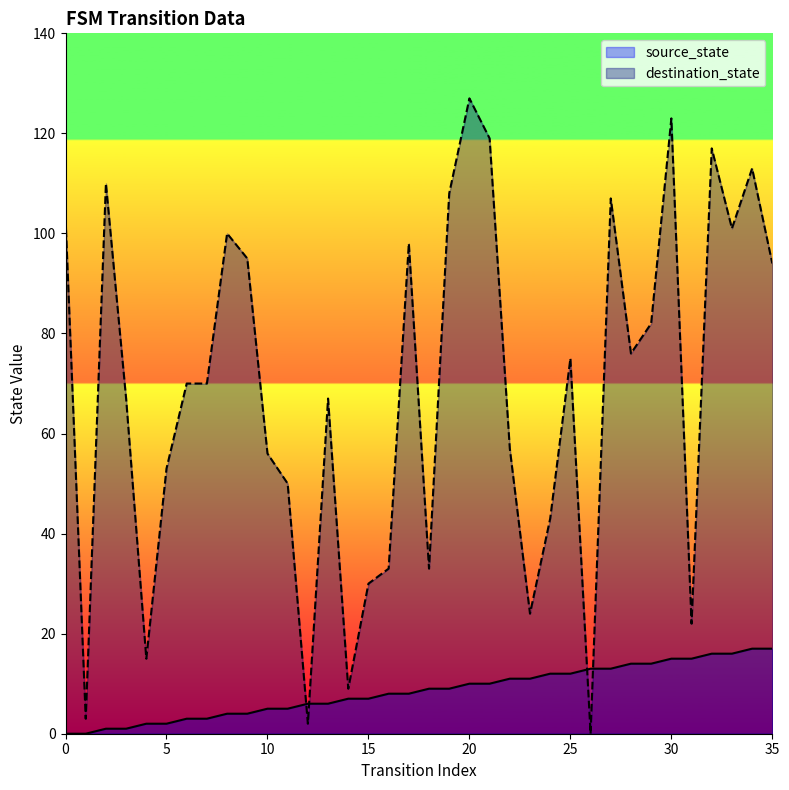

Rank the series by their maximum value, from highest to lowest.

destination_state, source_state